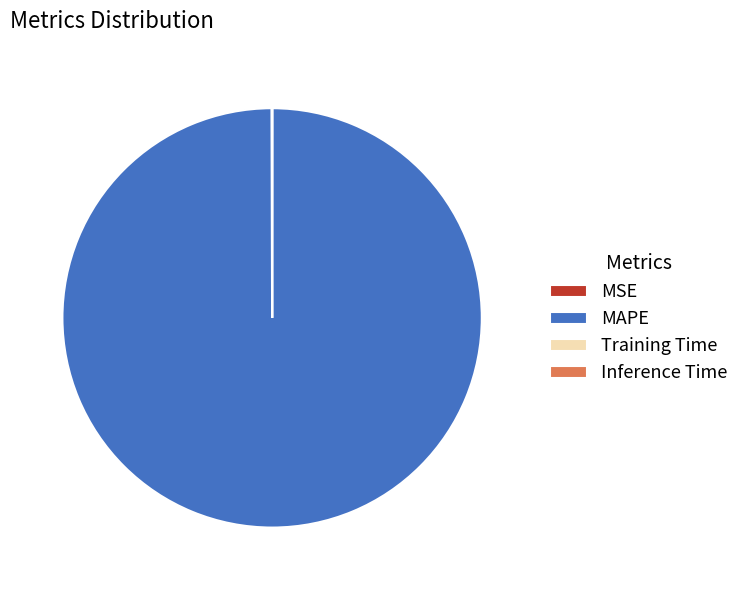

What is the largest slice in the pie chart?

MAPE